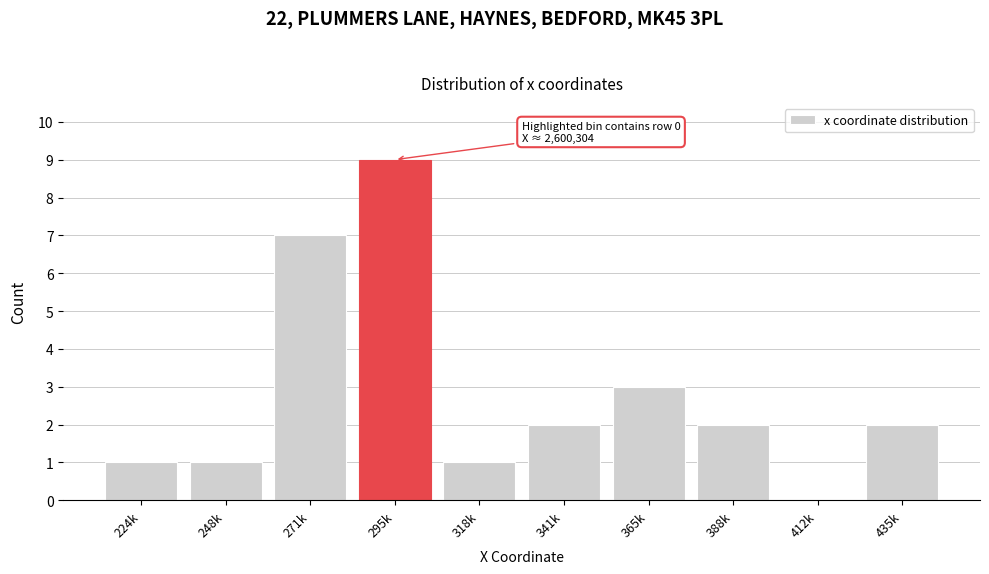

Reading left to right, transcribe all the data shown in this chart.

224k=1	248k=1	271k=7	295k=9	318k=1	341k=2	365k=3	388k=2	412k=0	435k=2